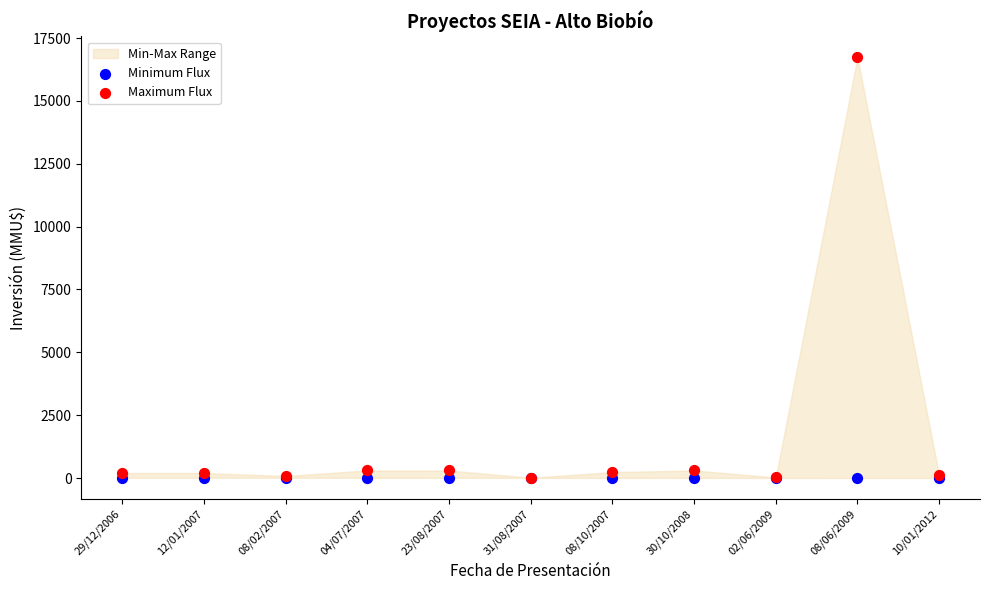

Which series reaches the maximum Y coordinate?

Maximum Flux